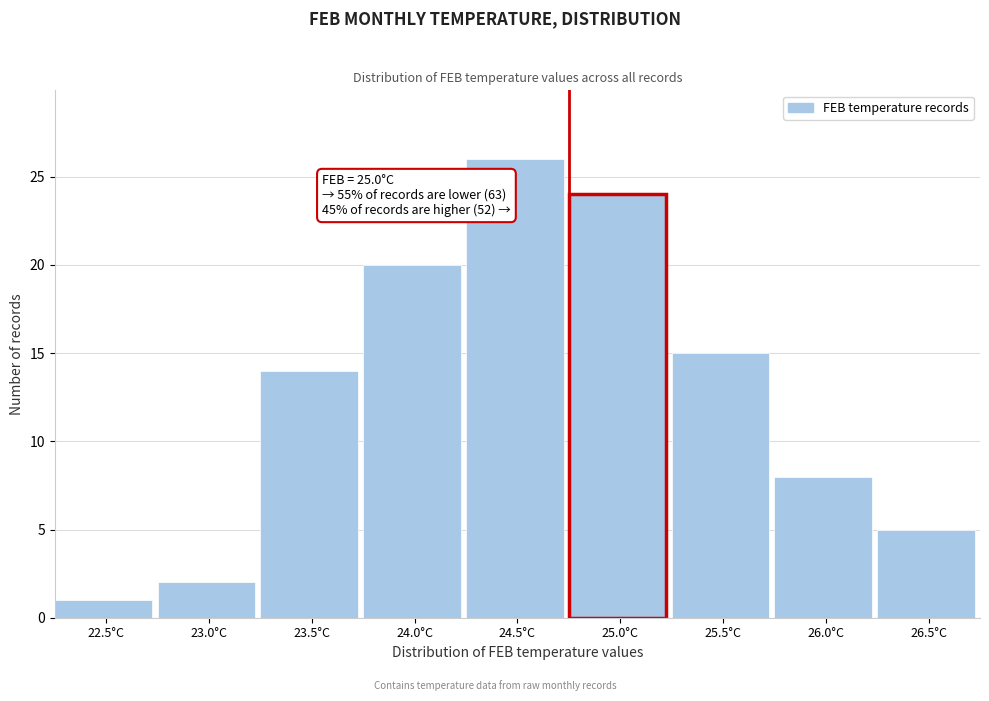

Reading left to right, what are all the values shown in this chart?

22.5°C=1	23.0°C=2	23.5°C=14	24.0°C=20	24.5°C=26	25.0°C=24	25.5°C=15	26.0°C=8	26.5°C=5